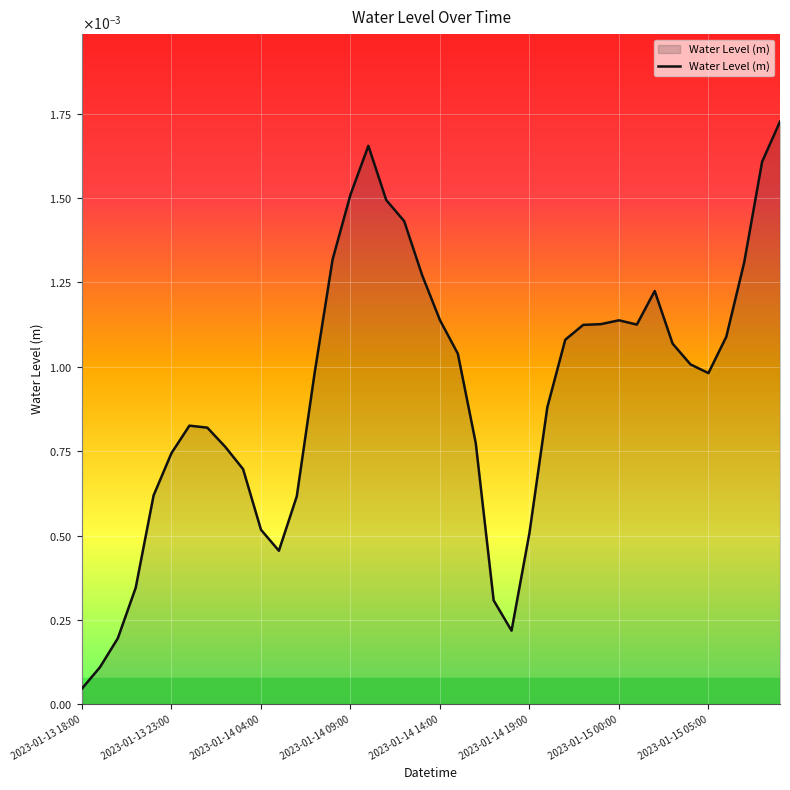

Where is the first local minimum?

11